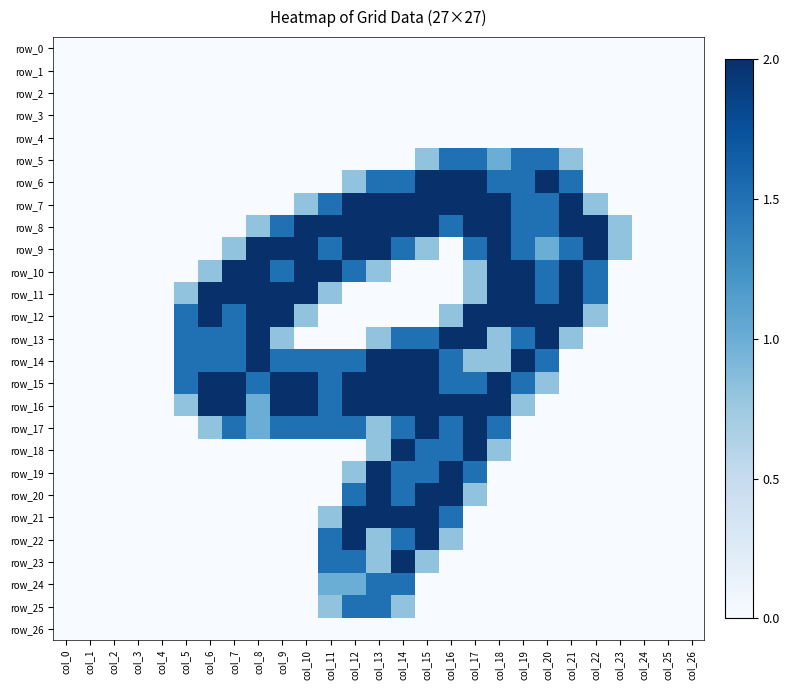

What is the average value of the row_25 series?

0.2